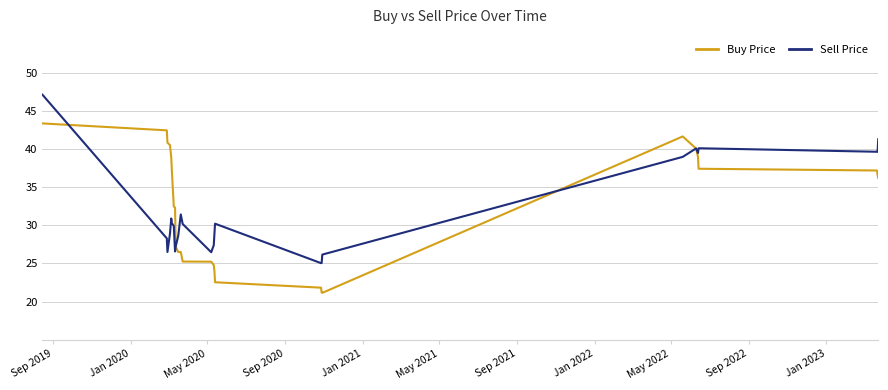

List the series in order of their peak value, lowest first.

Buy Price, Sell Price